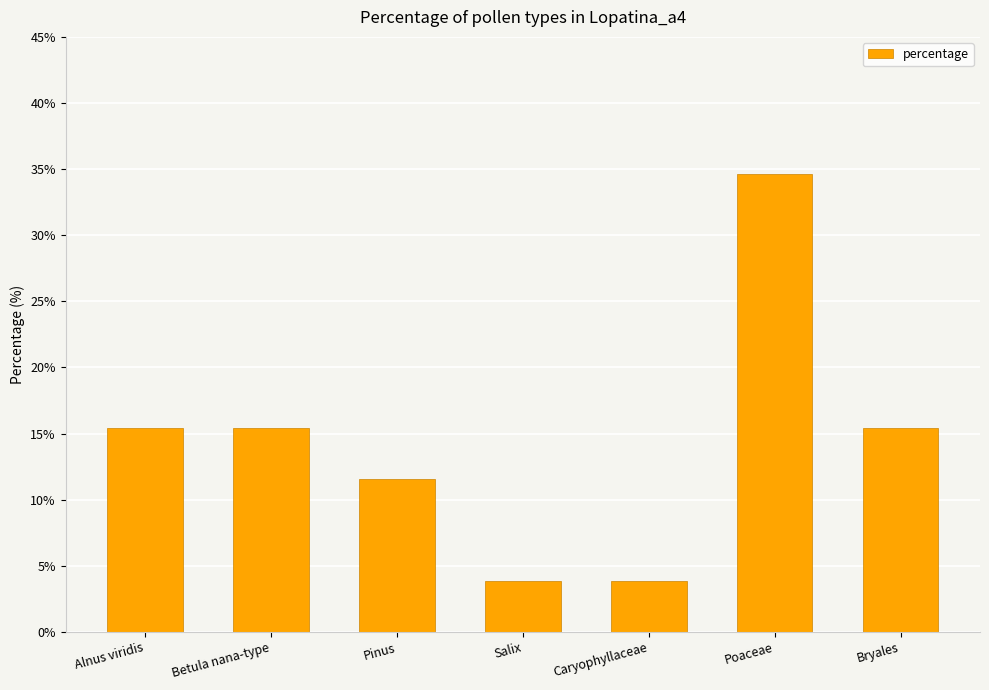

Which category has the highest value across all series?

Poaceae